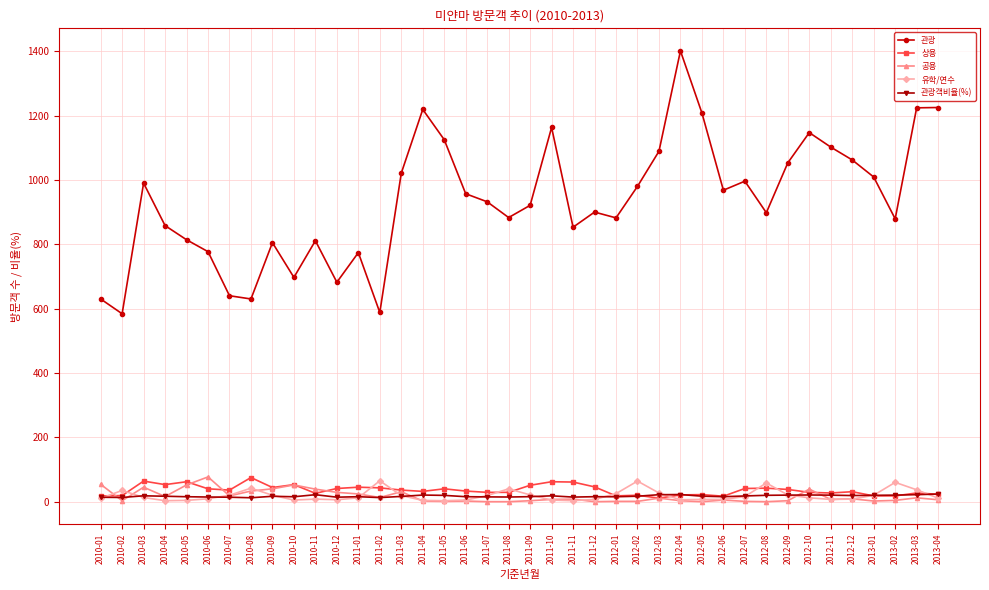

What are all the series names shown in the legend?

관광, 상용, 공용, 유학/연수, 관광객비율(%)